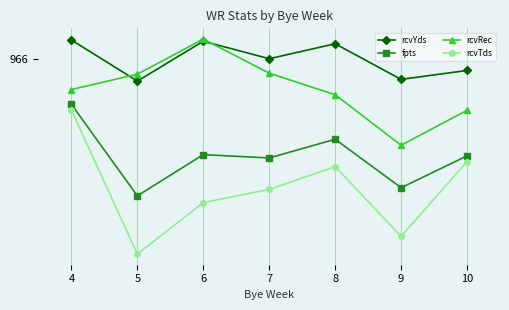

Between 5 and 6, which series saw the biggest shift?

rcvTds